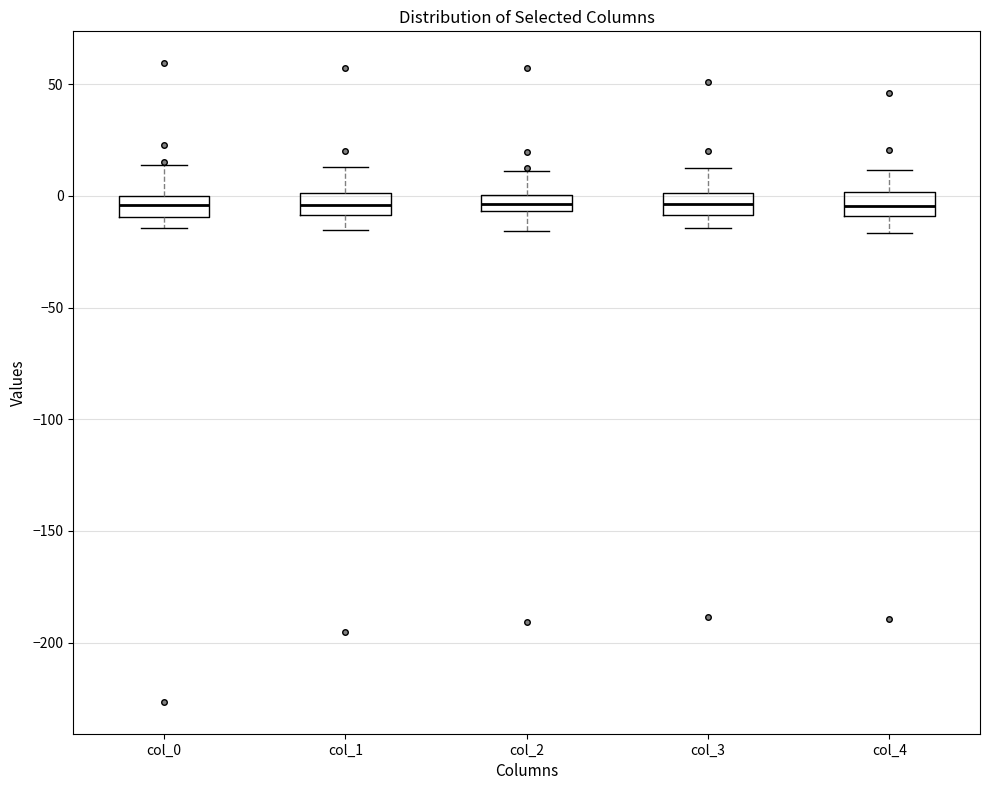

Where does the upper whisker of the box for col_3 end on the y-axis? The values are not printed on the chart, so give them approximately, as read against the axis.

15